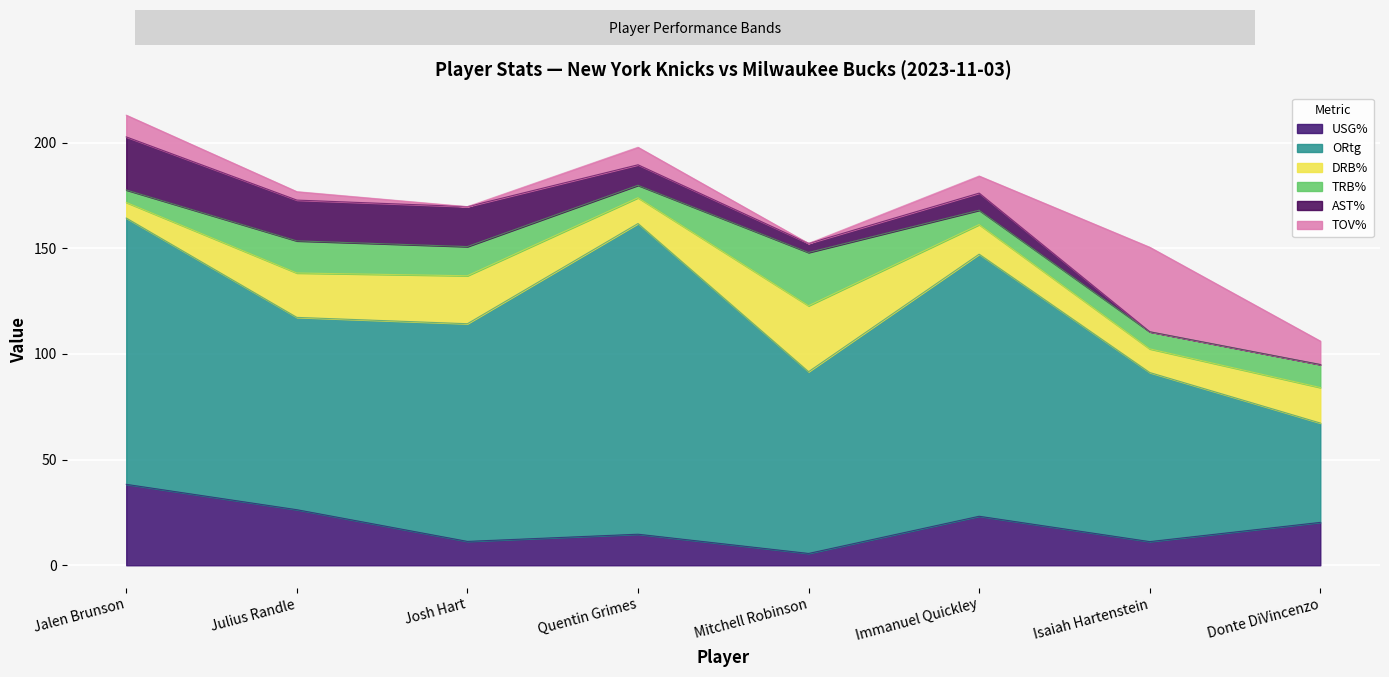

True or false: TOV% and AST% cross at least once.

False